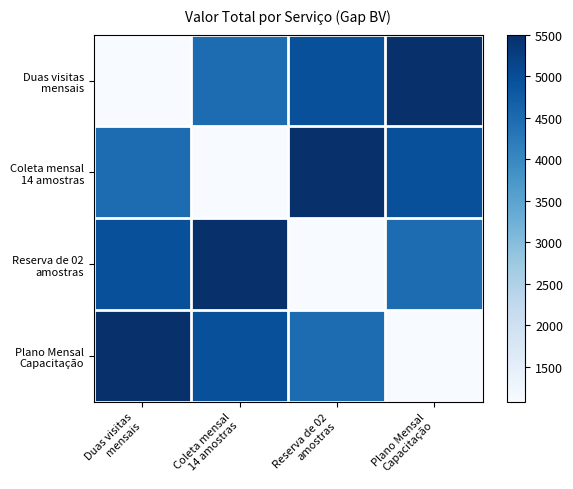

At Coleta mensal 14 amostras, list the series in order from smallest to largest.

Coleta mensal 14 amostras, Duas visitas mensais, Plano Mensal Capacitação, Reserva de 02 amostras